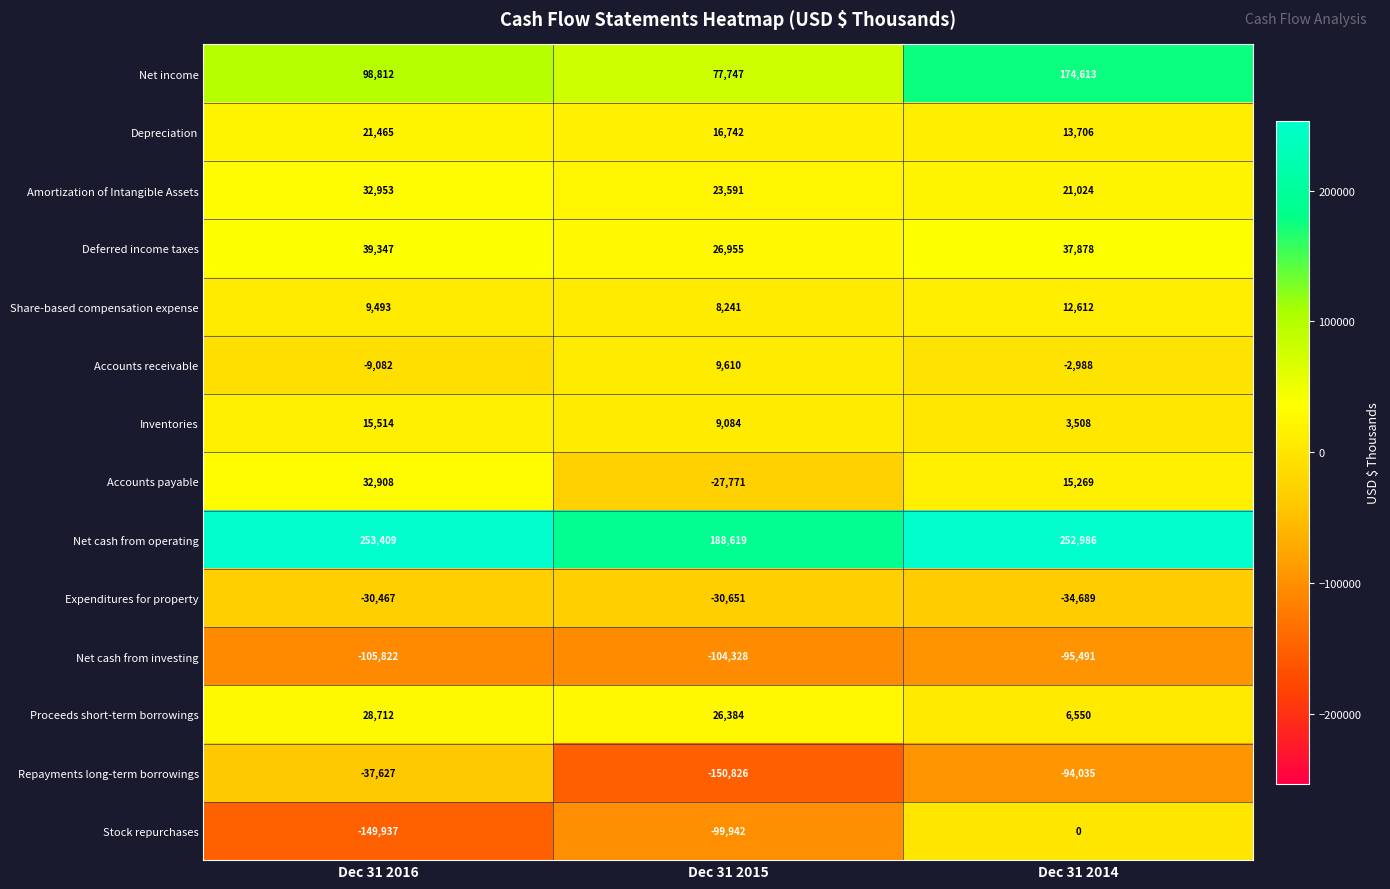

Between Dec 31 2015 and Dec 31 2014, which series saw the biggest shift?

Stock repurchases